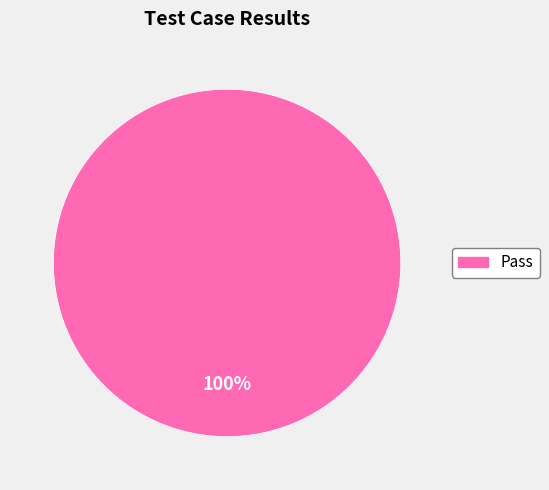

Does any single category account for the majority?

Yes